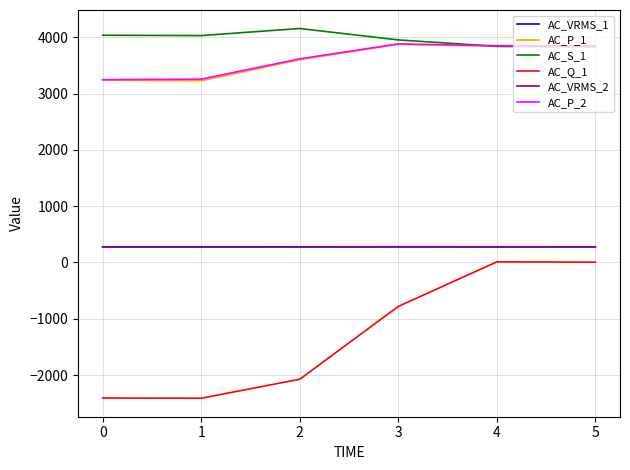

True or false: AC_VRMS_1 and AC_P_2 intersect in this chart.

False